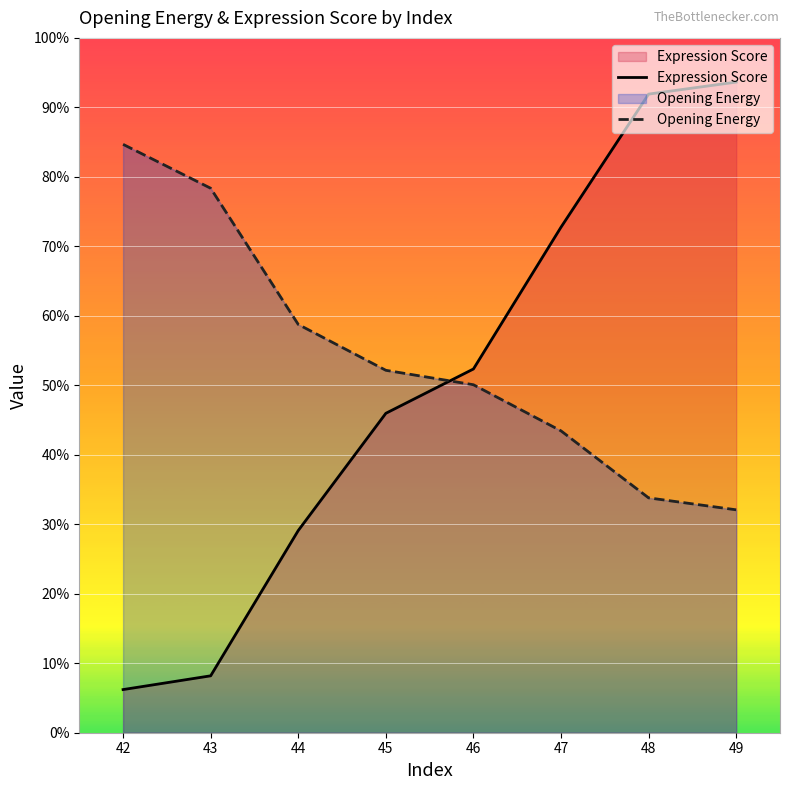

Between 47 and 49, which series saw the biggest shift?

Expression Score